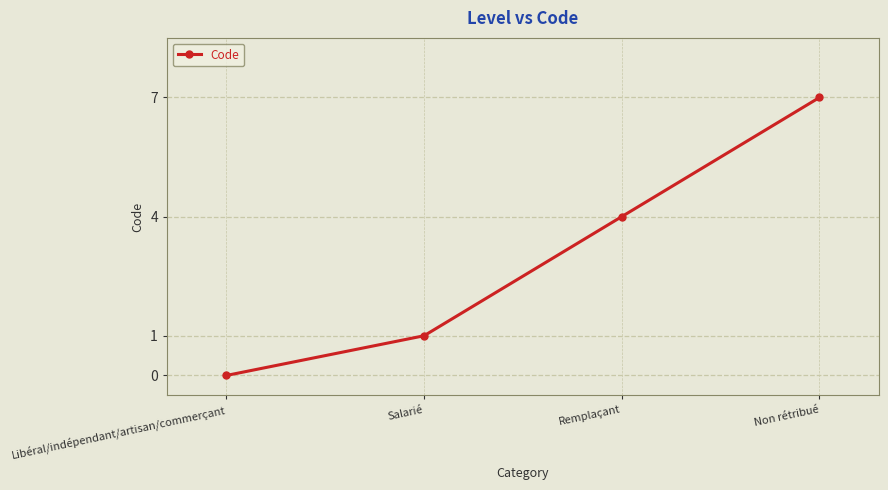

Is it true that the value at Libéral/indépendant/artisan/commerçant is 3?

False